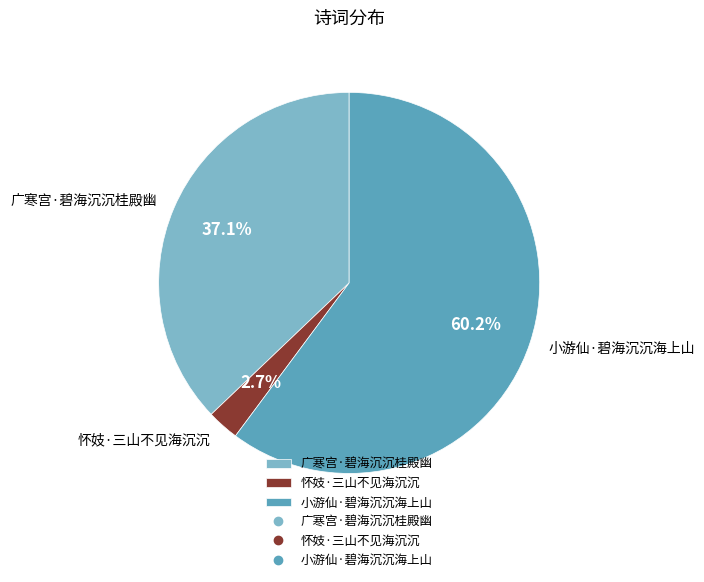

Is it true that 广寒宫·碧海沉沉桂殿幽 is 37% of the pie?

True